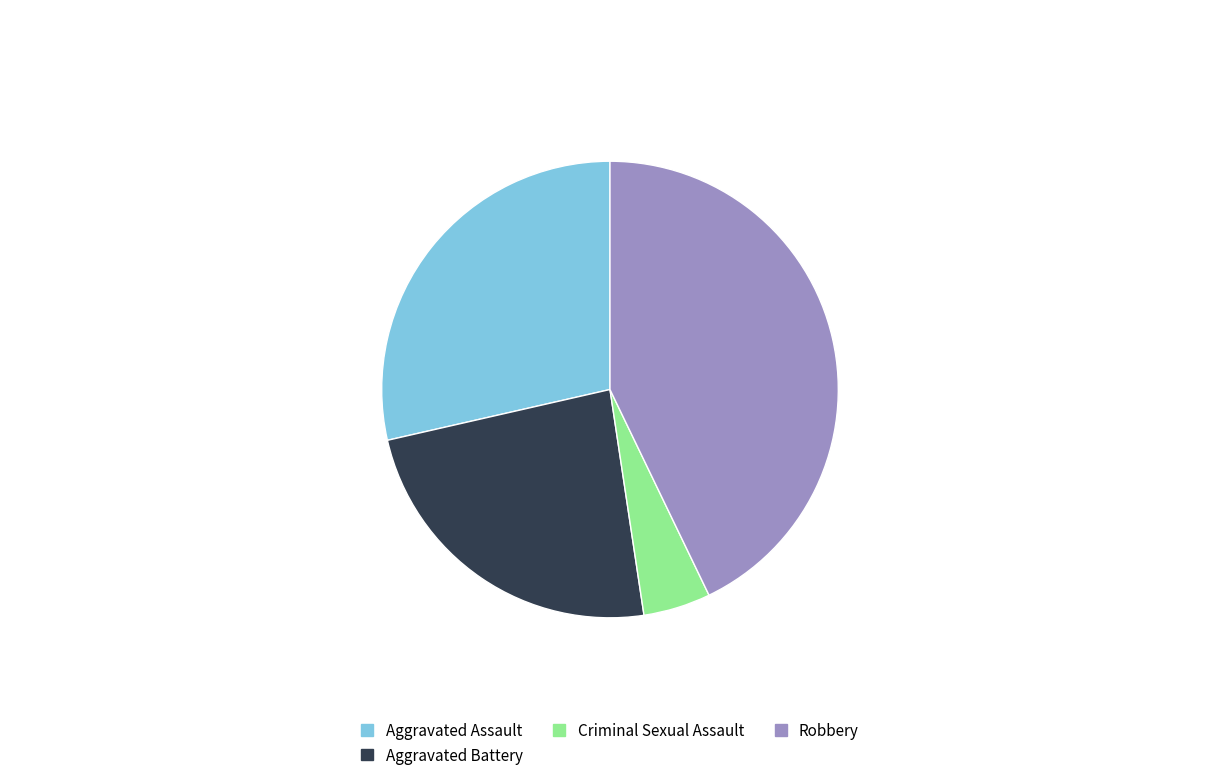

Do Aggravated Battery and Robbery together represent more than half of the pie?

Yes